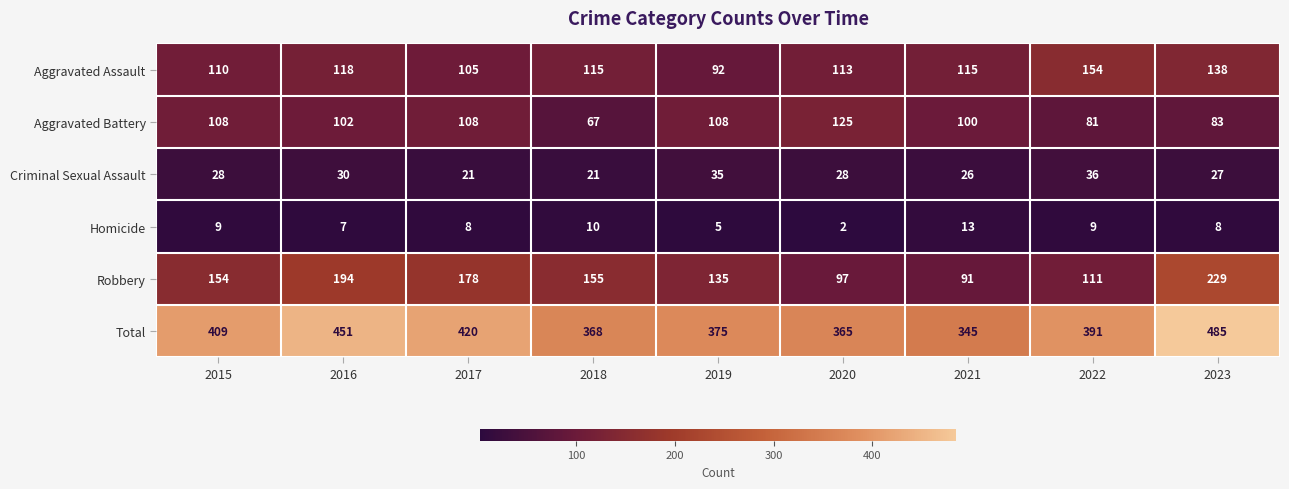

What is the difference between the second highest and second lowest values in the Homicide series?

5